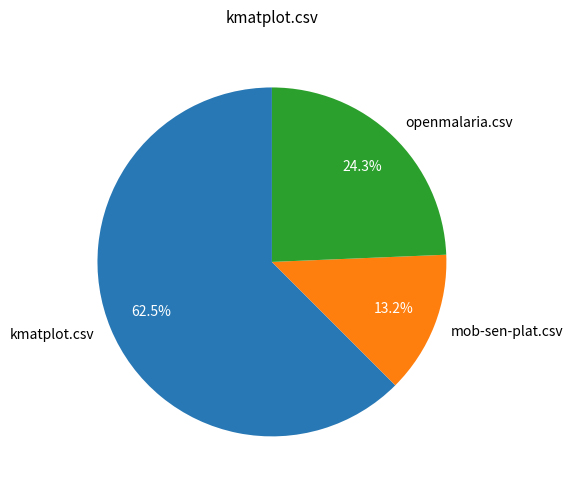

Does any single category account for the majority?

Yes